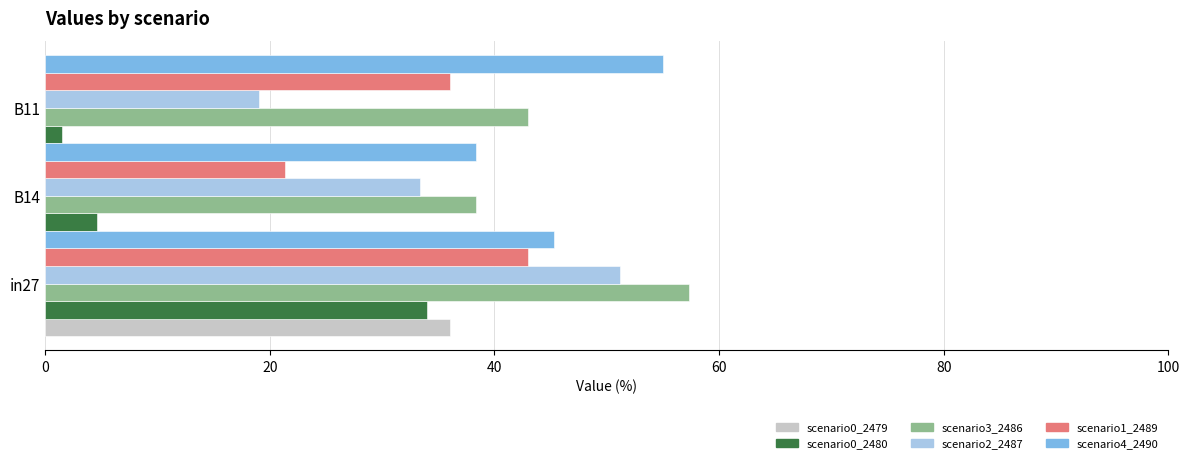

How many positive values does the job989_scenario0_2479 series have?

2